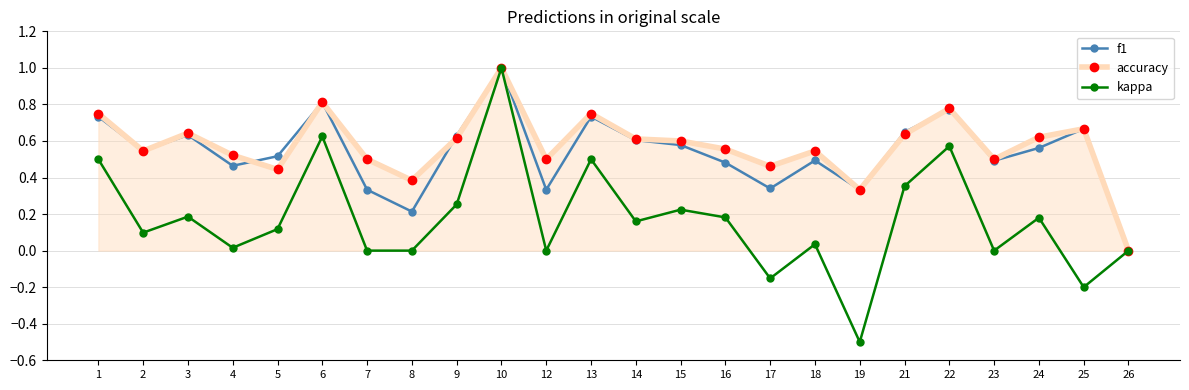

What is the minimum value shown in the chart?

-0.5